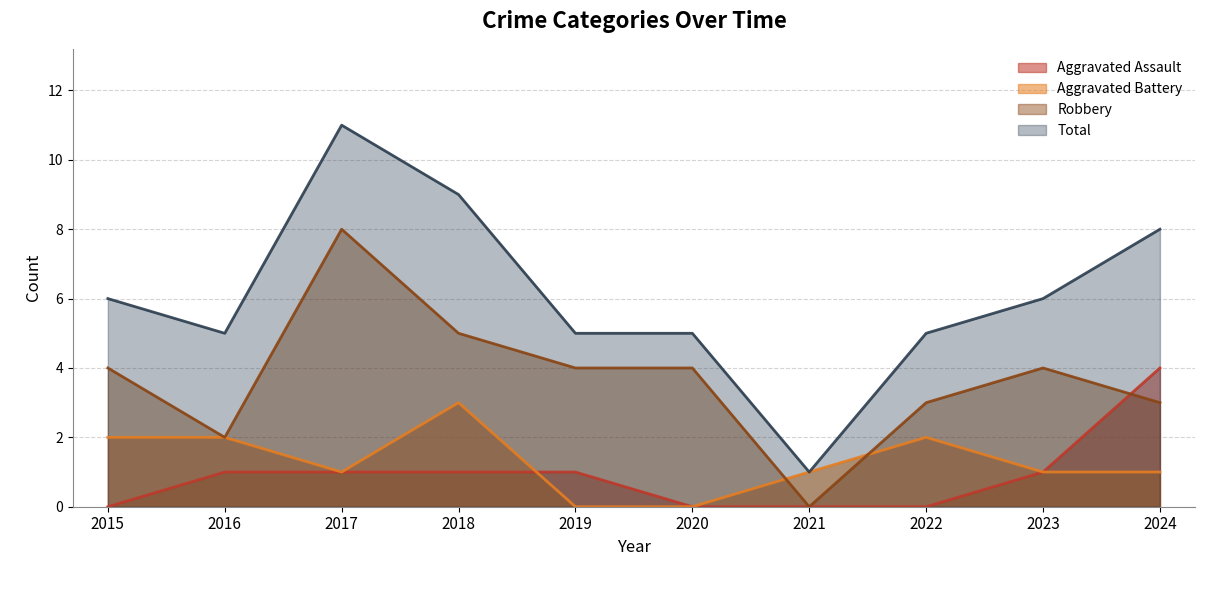

In Total, how many points are higher than both neighbors (excluding endpoints)?

1